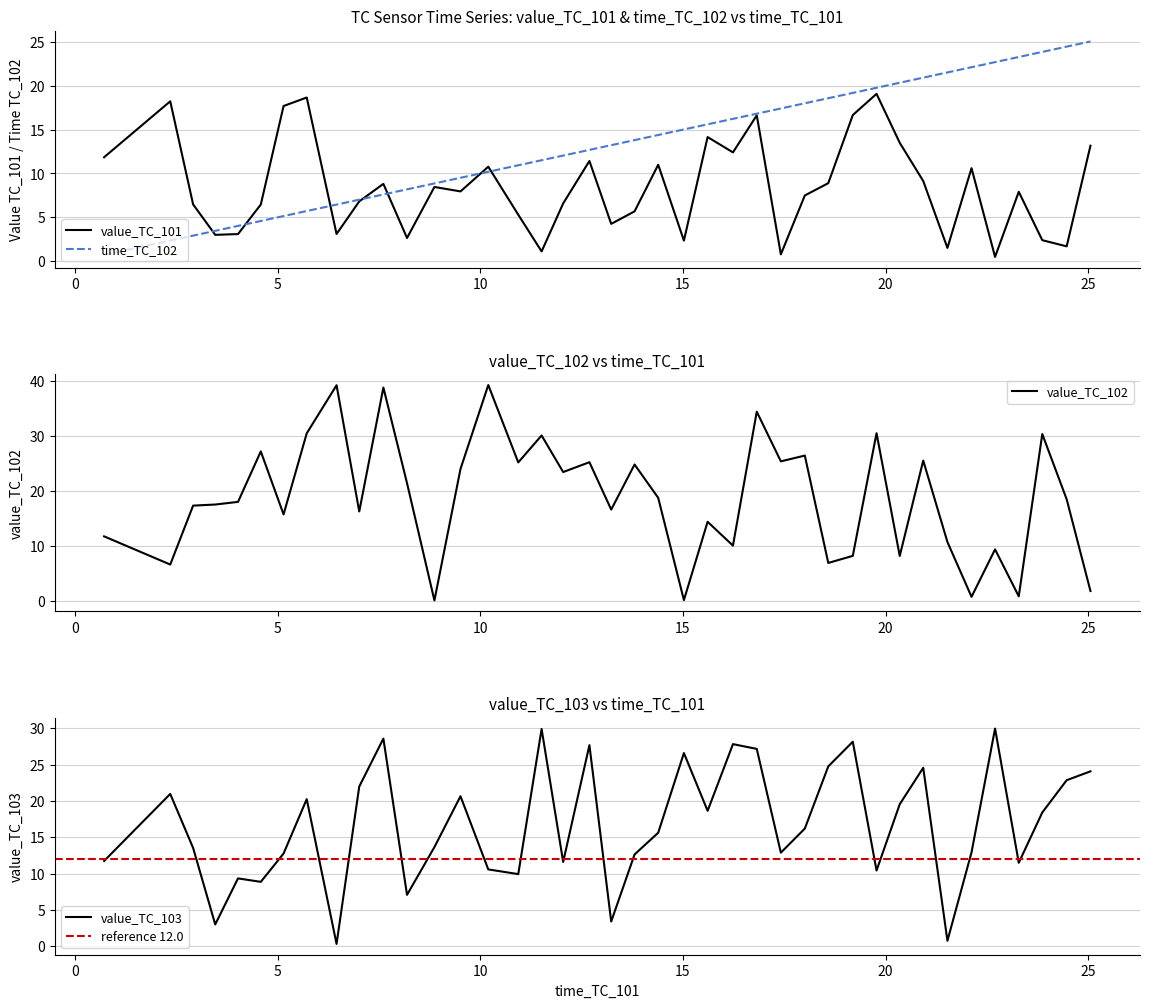

After their last crossing, which series has the higher values: value_TC_103 or value_TC_102?

value_TC_103